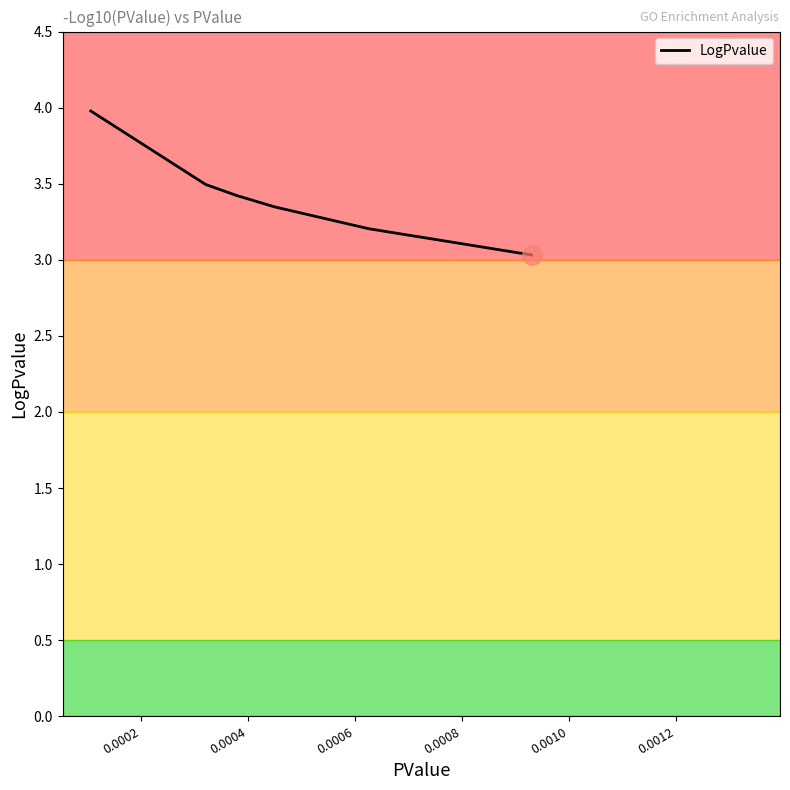

What is the minimum value shown in the chart?

3.0